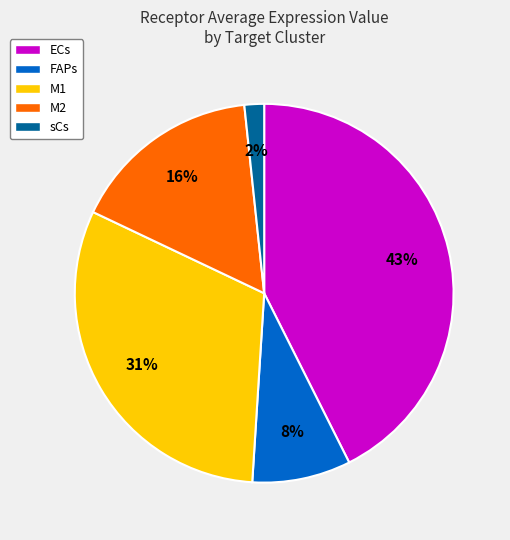

Which category has the biggest portion of the pie?

ECs